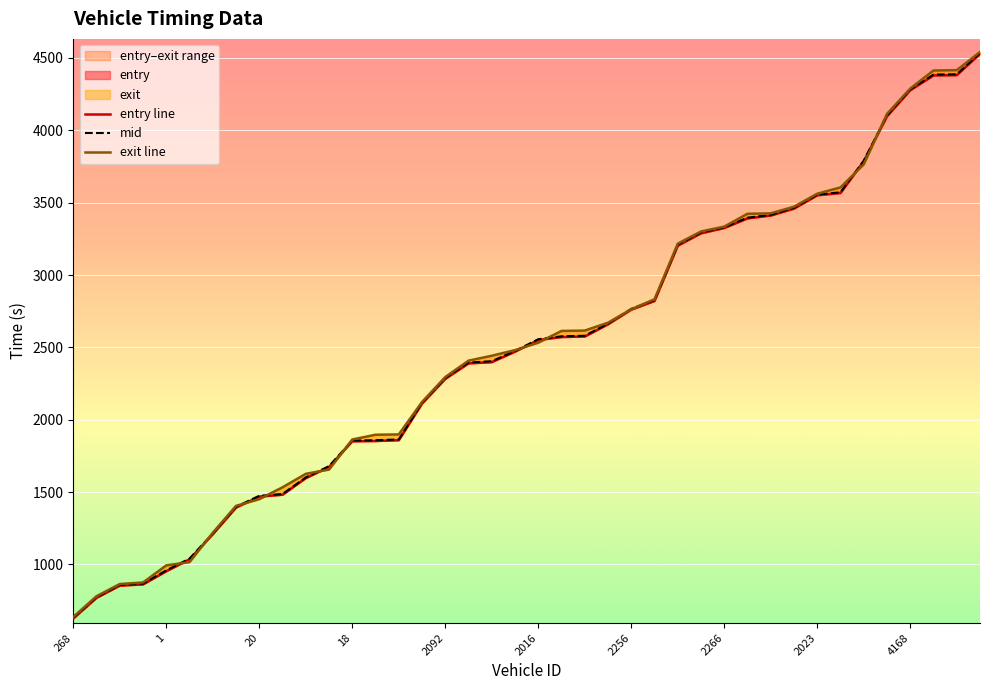

What is the total value across all series at 22?

7771.5